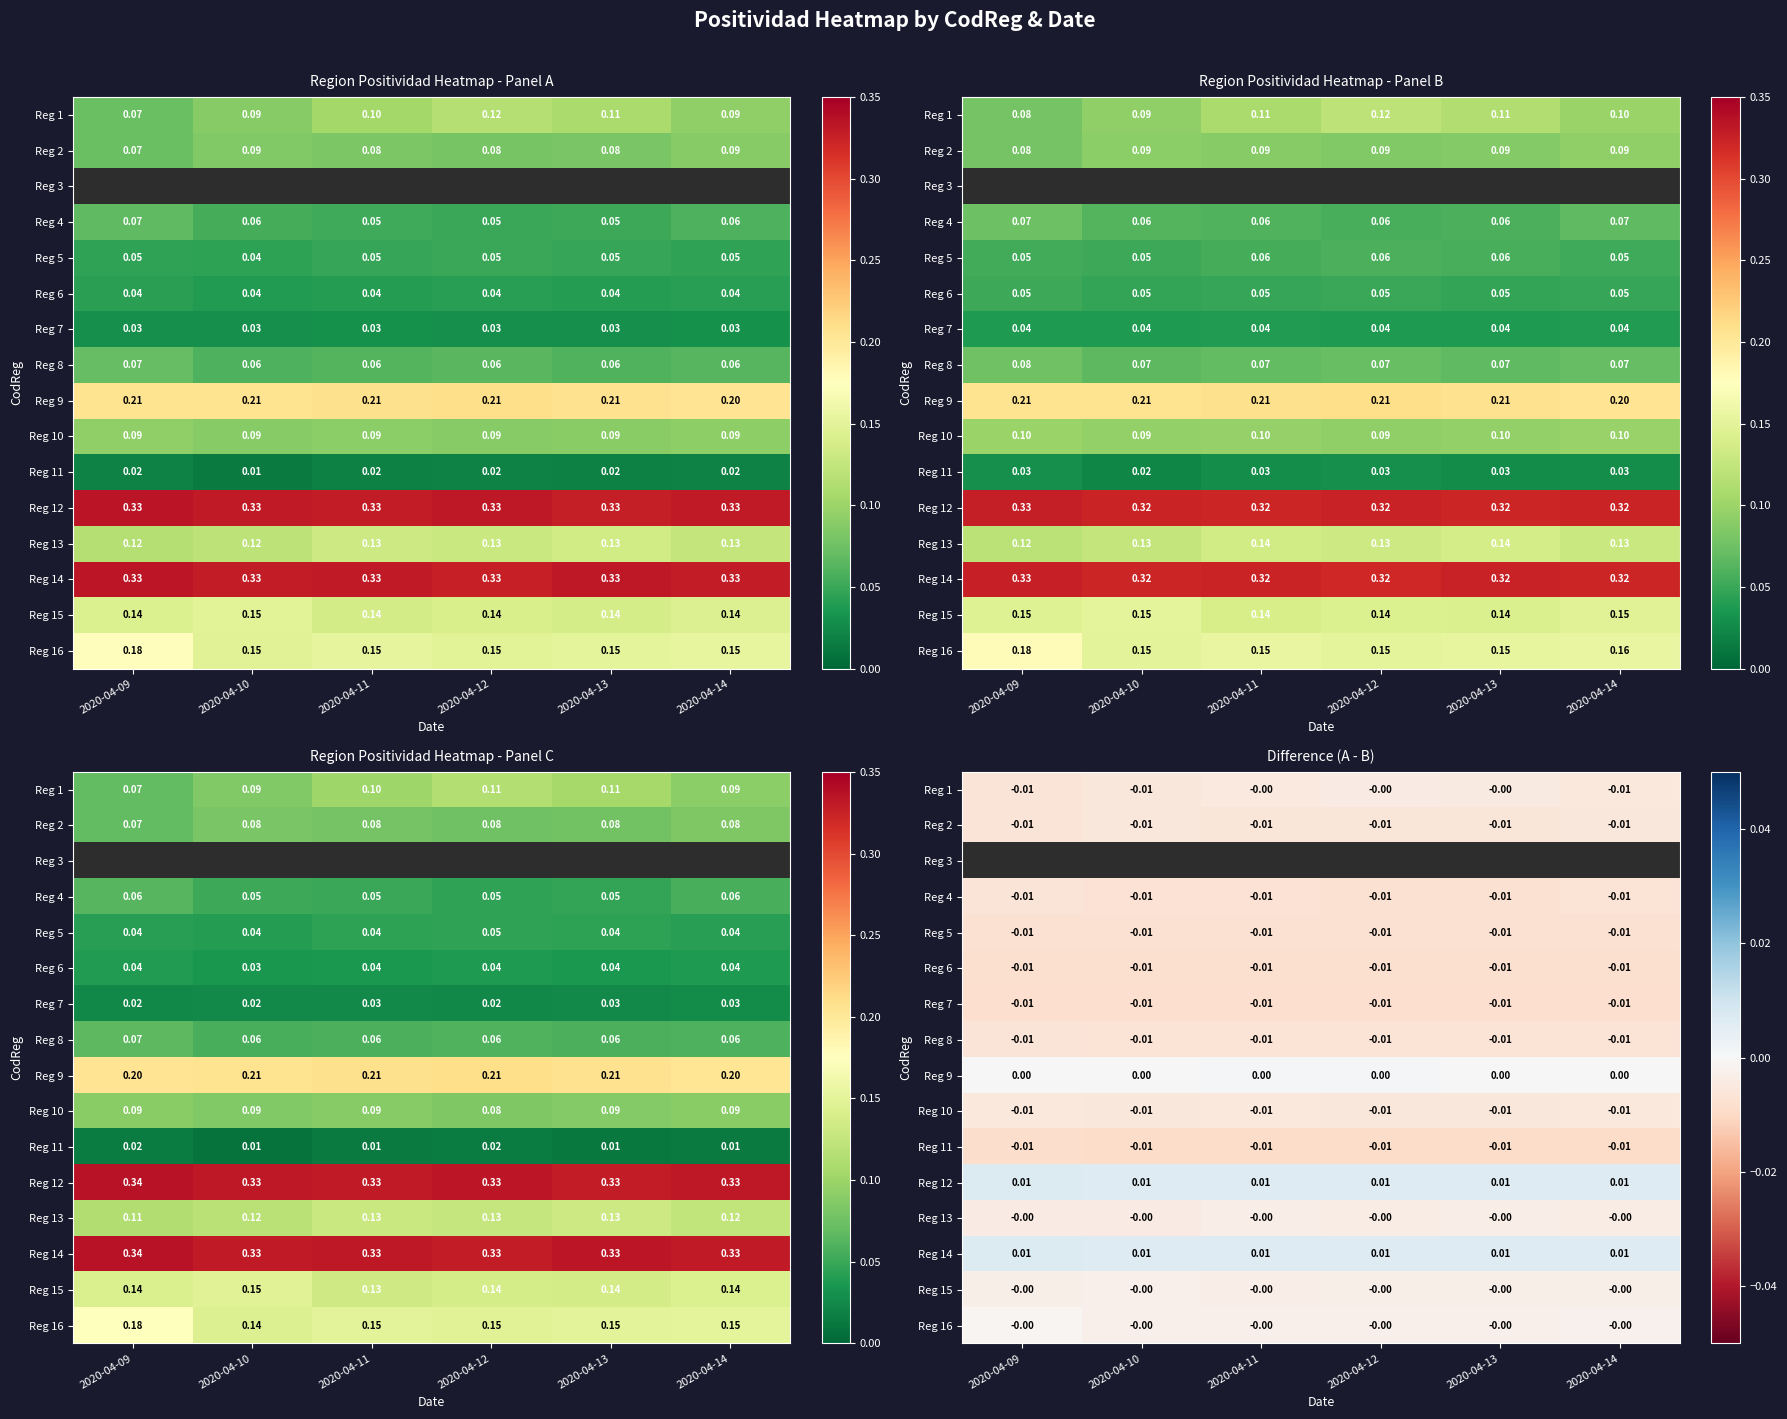

Which category has the lowest value across all series?

2020-04-10